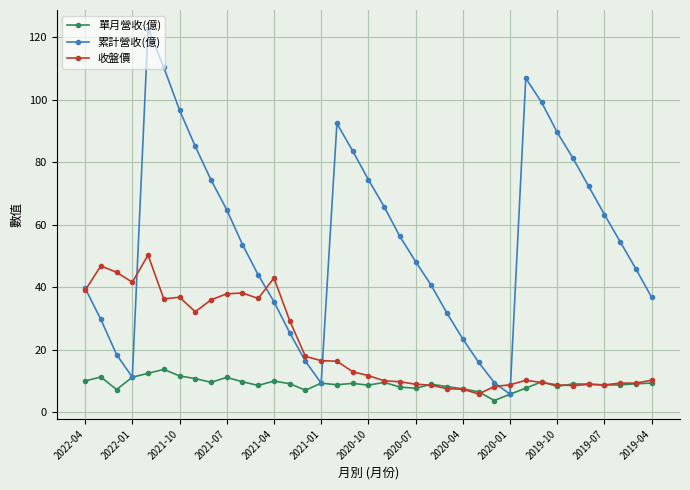

What is the maximum value for 單月營收(億)?

13.7